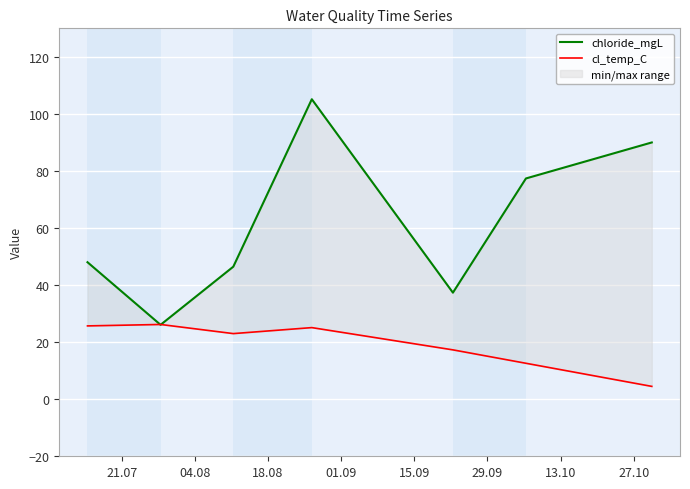

How many intersections are there between chloride_mgL and cl_temp_C?

2